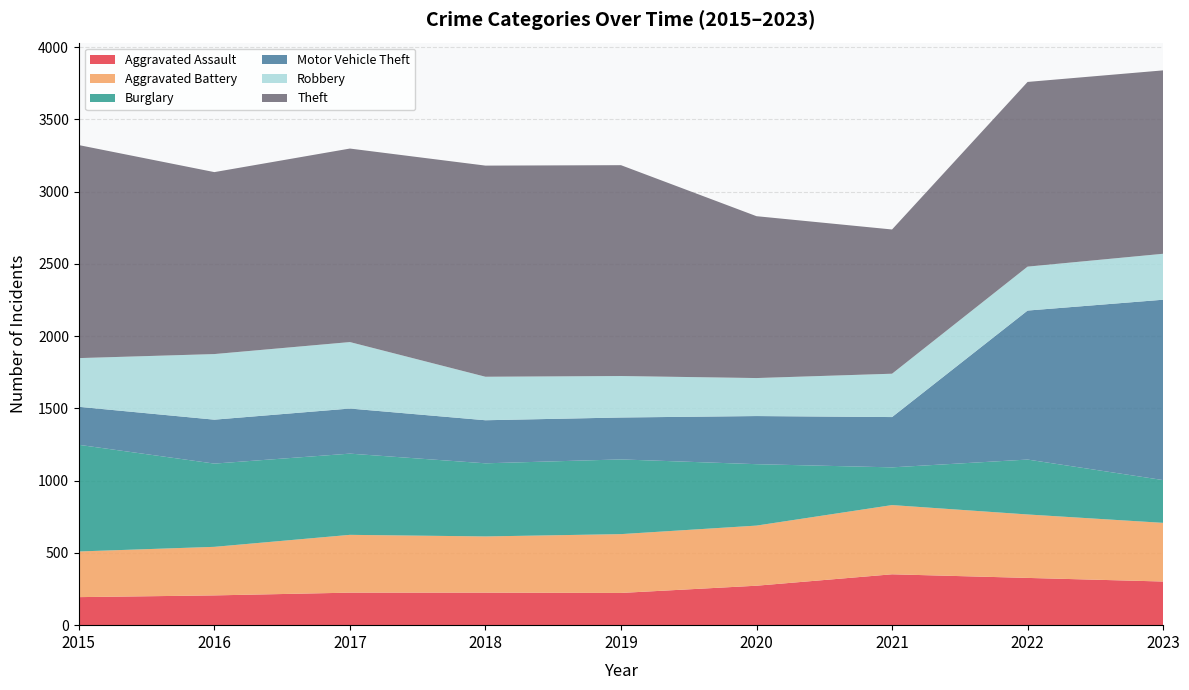

Reading left to right, list all the values displayed in this chart.

Aggravated Assault: 2015=194	2016=206	2017=225	2018=225	2019=223	2020=273	2021=352	2022=327	2023=302
Aggravated Battery: 2015=316	2016=336	2017=400	2018=389	2019=407	2020=416	2021=479	2022=439	2023=406
Burglary: 2015=738	2016=576	2017=562	2018=506	2019=517	2020=425	2021=261	2022=380	2023=296
Motor Vehicle Theft: 2015=263	2016=304	2017=312	2018=298	2019=290	2020=333	2021=348	2022=1031	2023=1248
Robbery: 2015=337	2016=454	2017=460	2018=301	2019=287	2020=263	2021=300	2022=304	2023=318
Theft: 2015=1474	2016=1259	2017=1339	2018=1461	2019=1459	2020=1120	2021=998	2022=1278	2023=1269